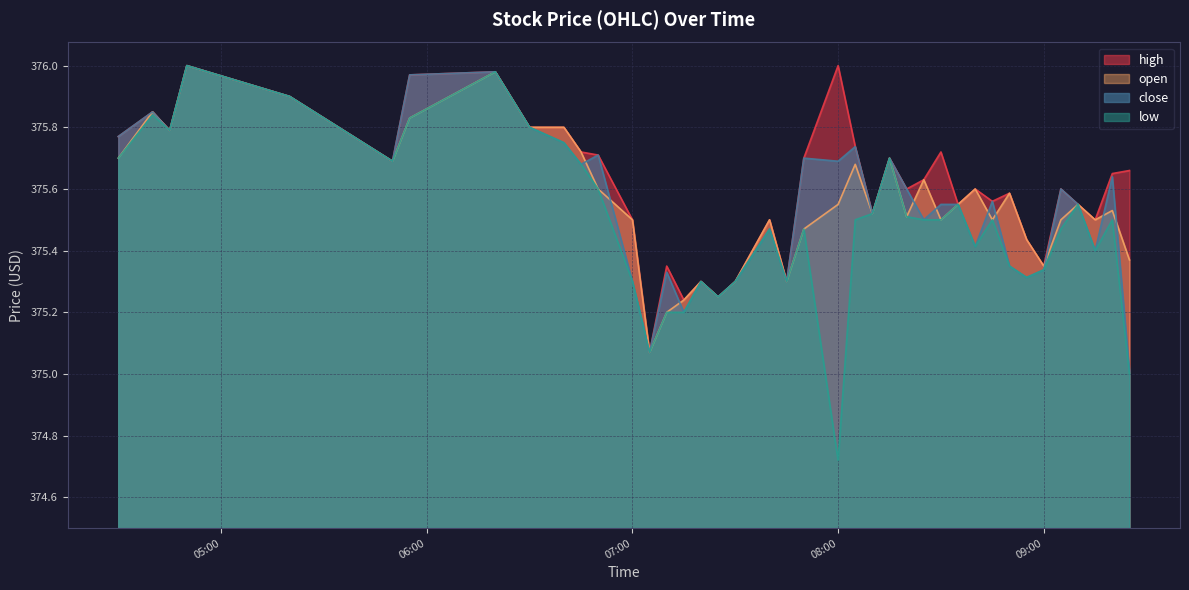

What is the value of the high point at the 39th from the left?

375.6